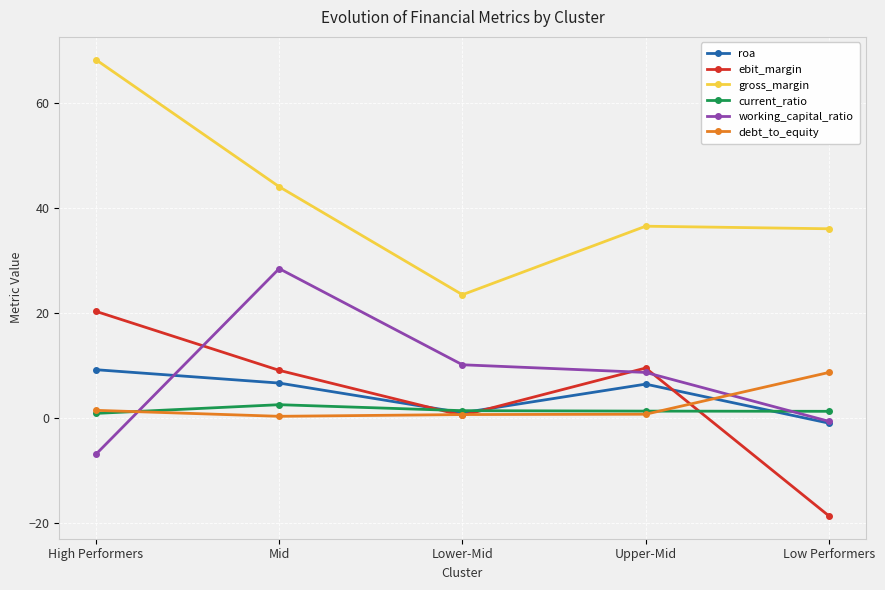

The roa series shows 10.7 at Upper-Mid. True or false?

False